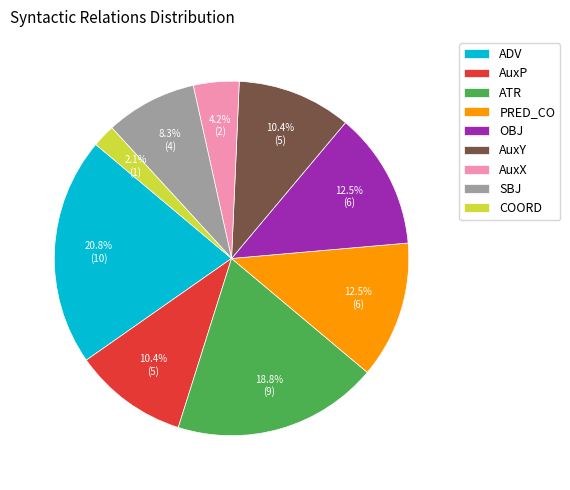

To the nearest percent, what portion does COORD represent?

2%